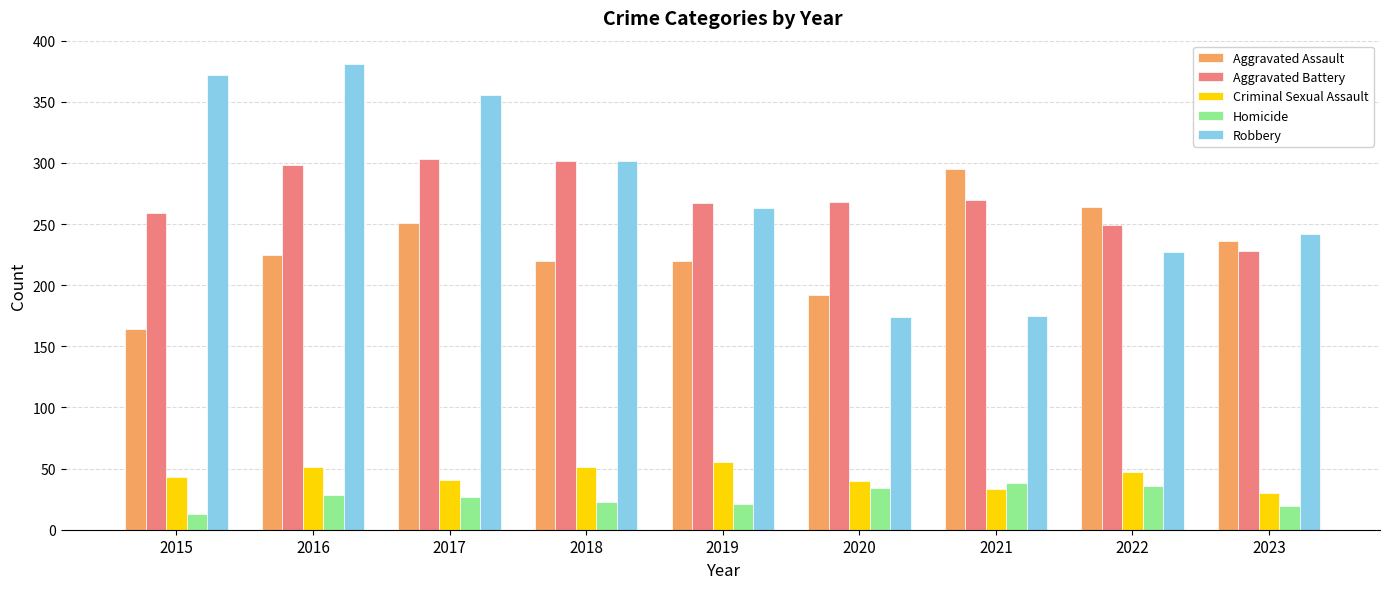

What is the sum of the Homicide values at 2015 and 2018?

36